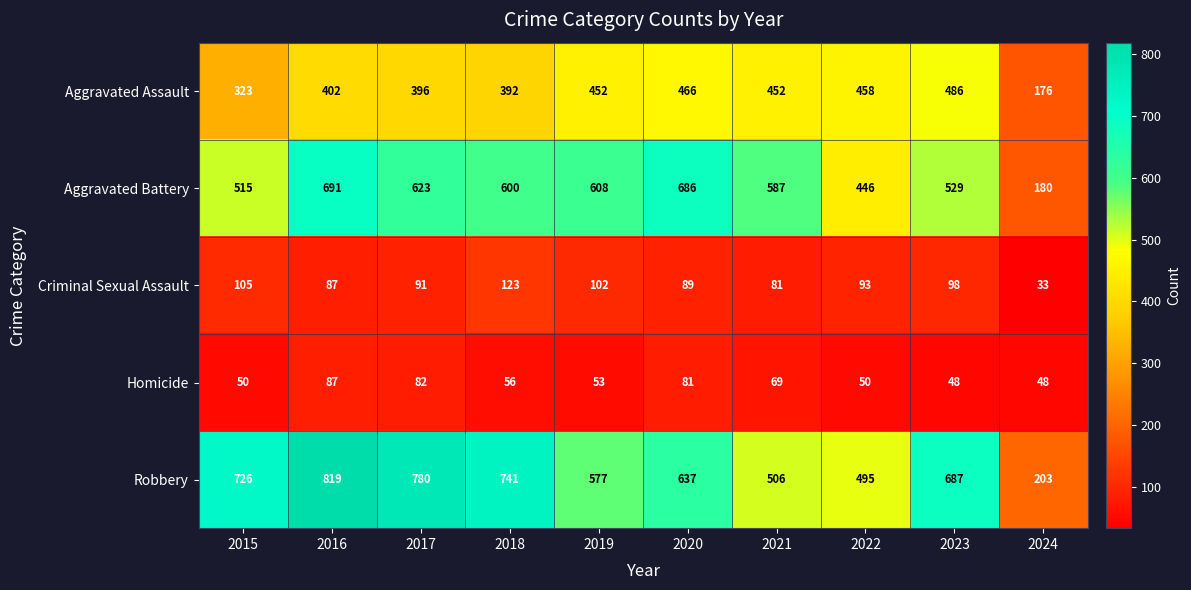

Count the number of categories in the chart.

10